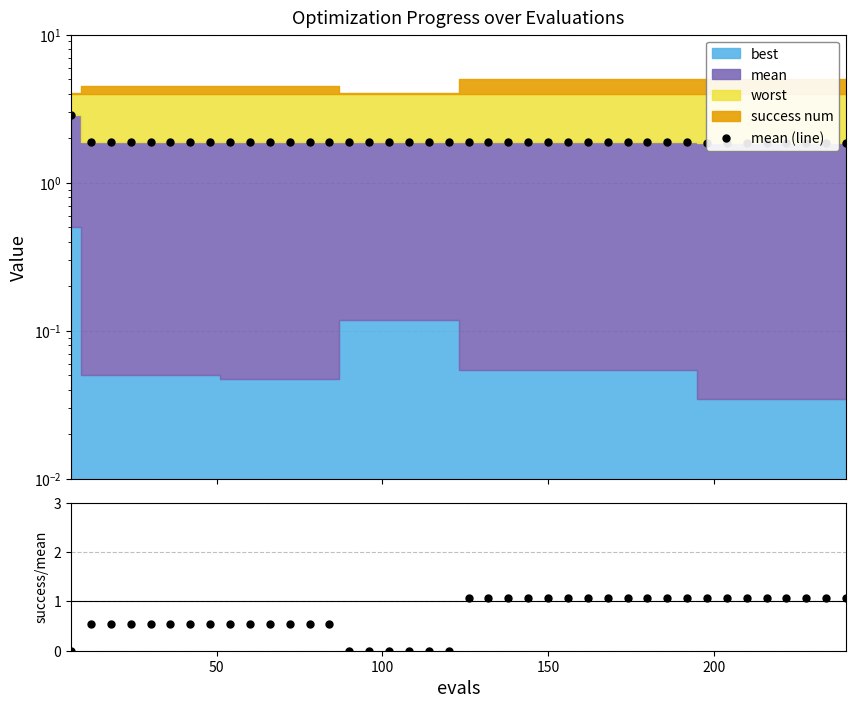

Reading left to right, extract all data points from this chart.

2.9	1.9	1.9	1.9	1.9	1.9	1.9	1.9	1.9	1.9	1.9	1.9	1.9	1.9	1.9	1.9	1.9	1.9	1.9	1.9	1.9	1.9	1.9	1.9	1.9	1.9	1.9	1.9	1.9	1.9	1.9	1.9	1.9	1.9	1.9	1.9	1.9	1.9	1.9	1.9